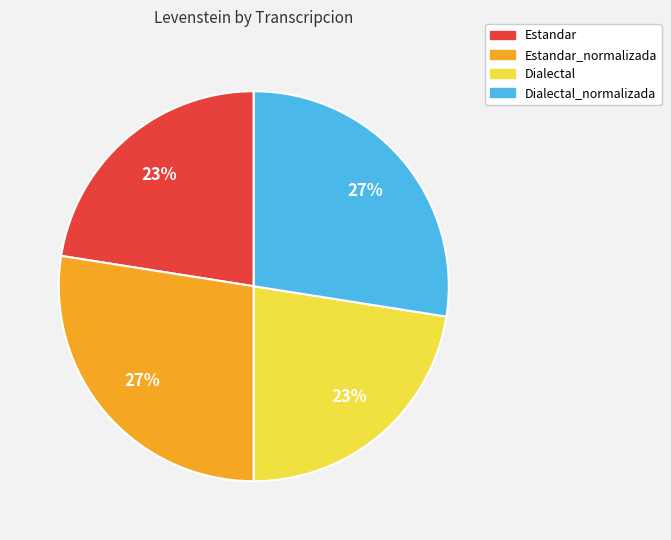

Is there any slice that represents more than half of the pie?

No